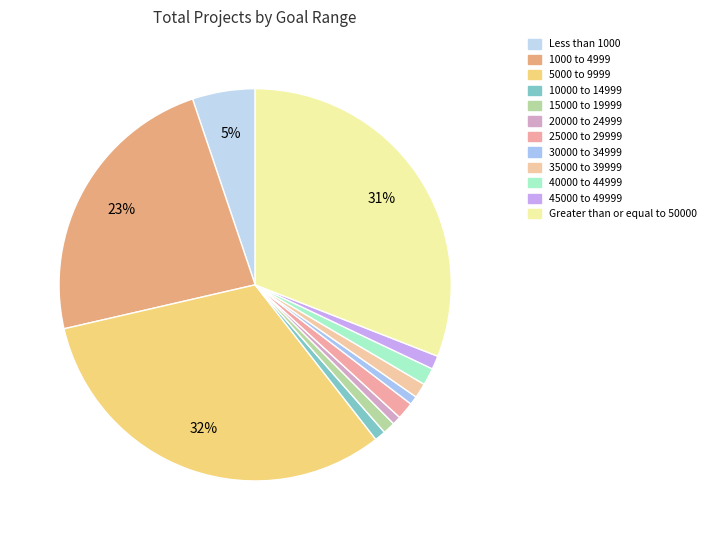

Which has a higher value, 20000 to 24999 or 15000 to 19999?

15000 to 19999